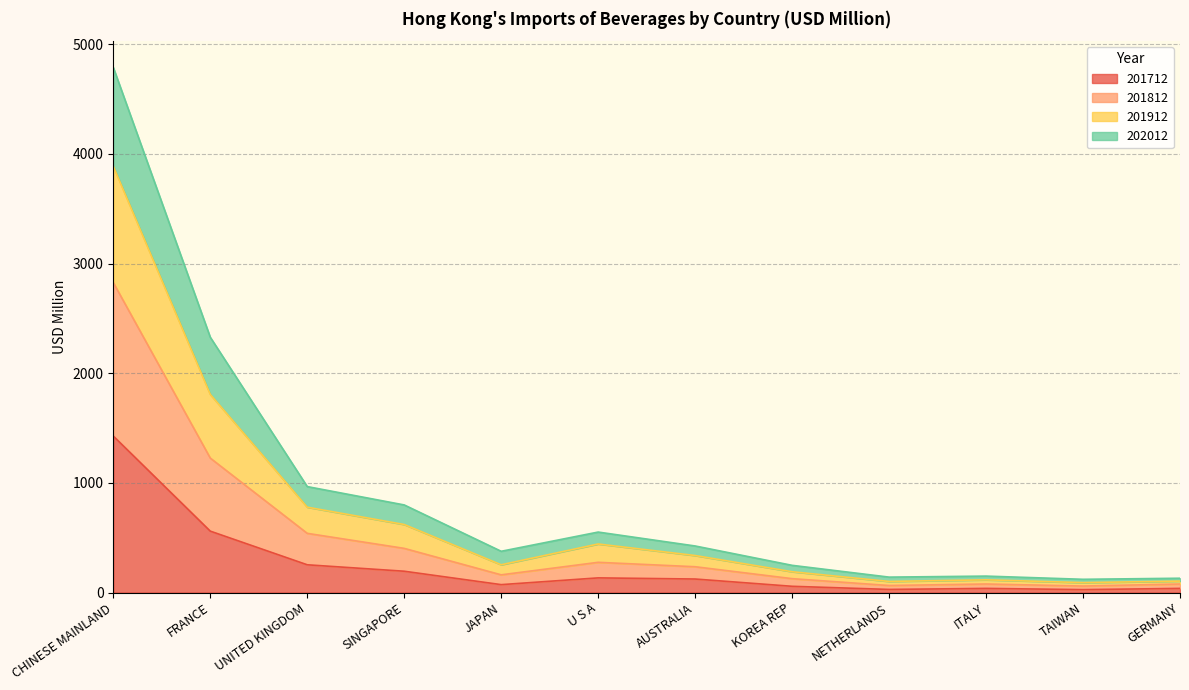

True or false: 201712 has a value of 133.5 at U S A.

True